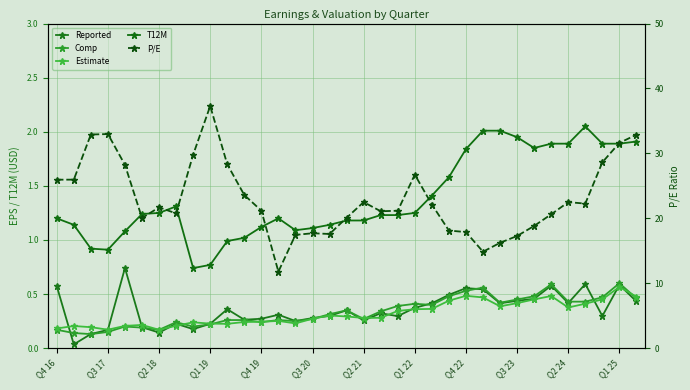

True or false: Estimate and P/E intersect in this chart.

False